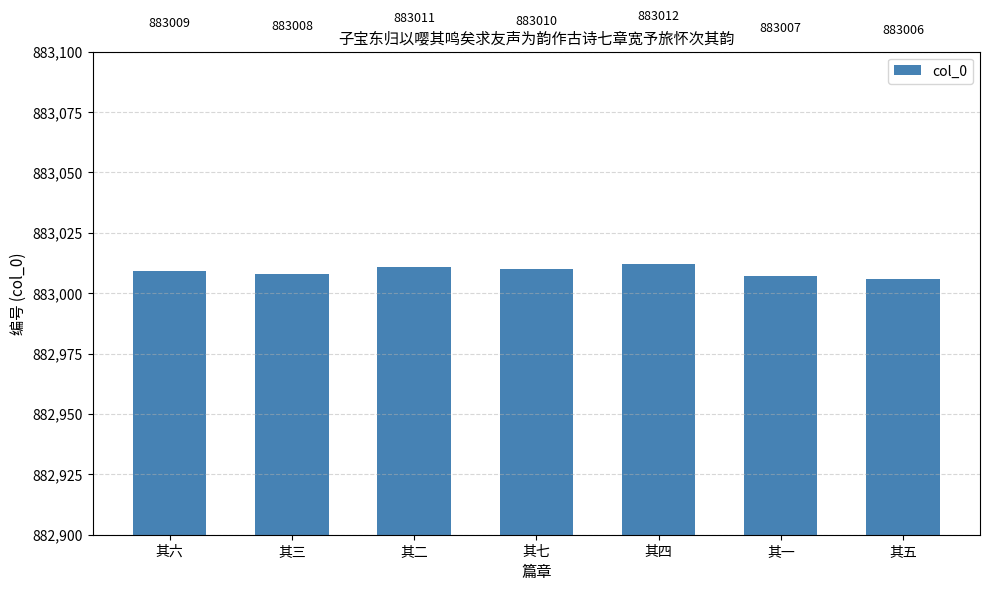

At which category does the chart reach its peak across all series?

其四